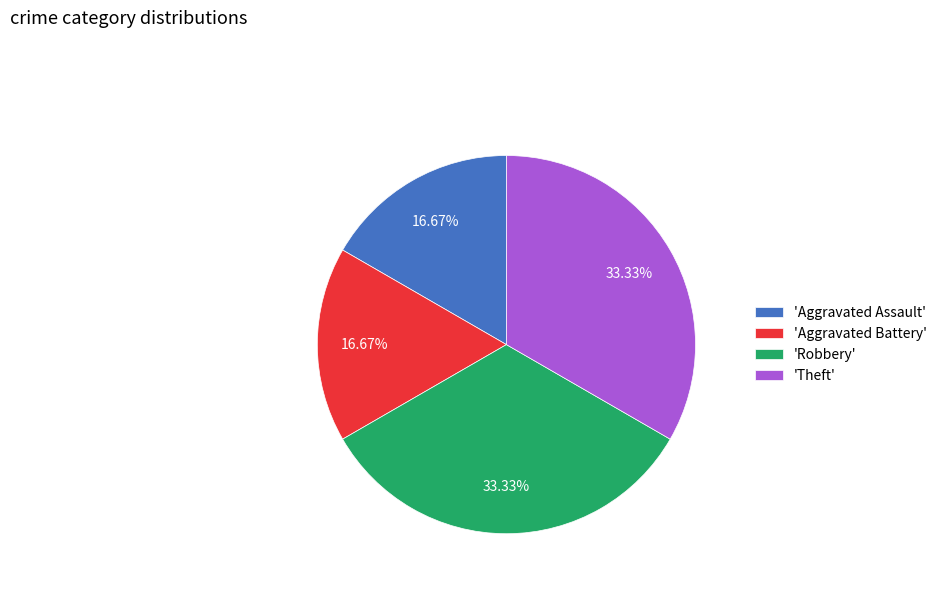

Do 'Aggravated Battery' and 'Aggravated Assault' together represent more than half of the pie?

No